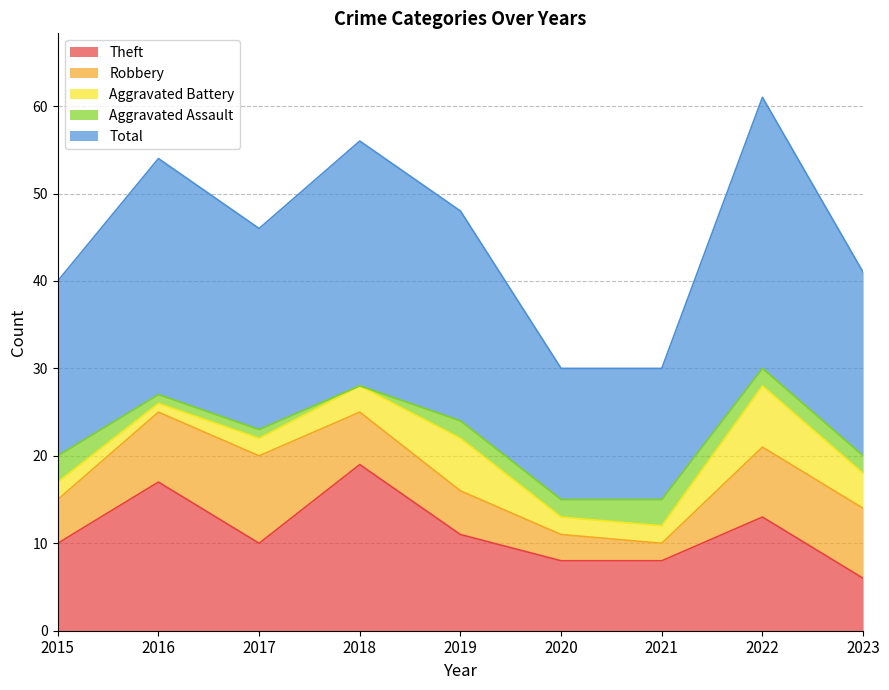

What value does the Theft series have at 2015?

10